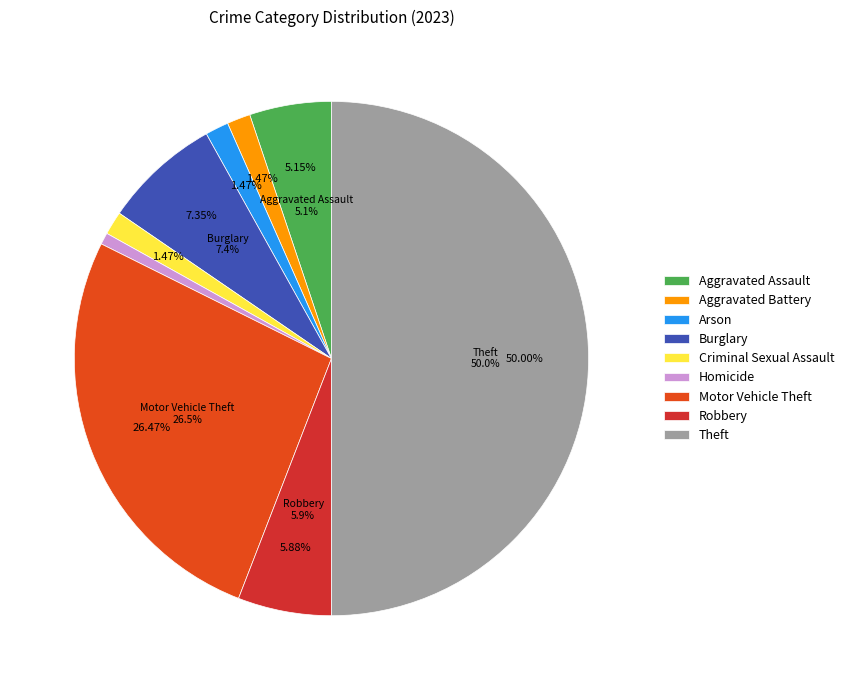

What percentage is the Burglary slice, to the nearest percent?

7%